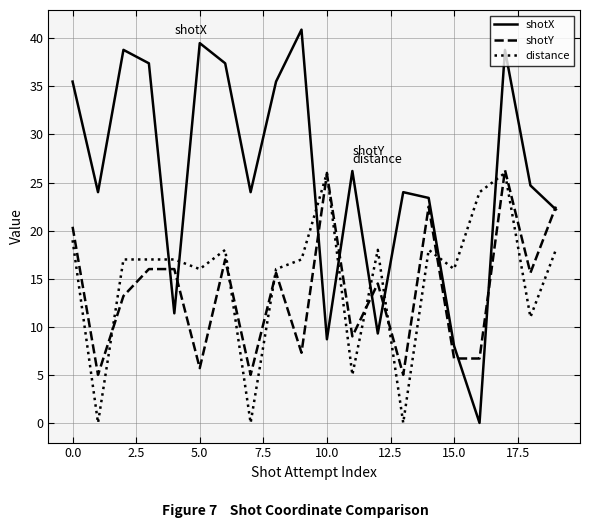

Which series has the largest range (max minus min)?

shotX